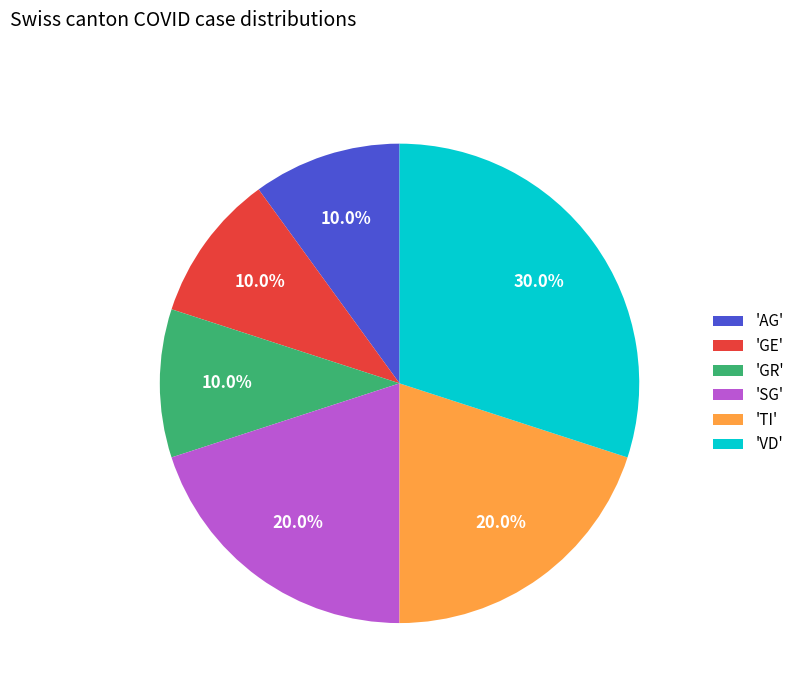

Is there any slice that represents more than half of the pie?

No